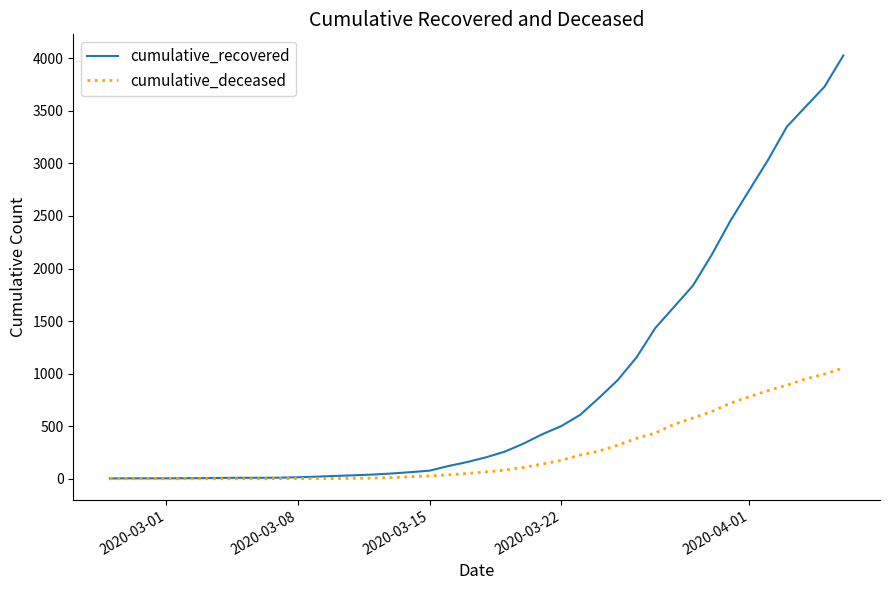

Which series has the largest range (max minus min)?

cumulative_recovered